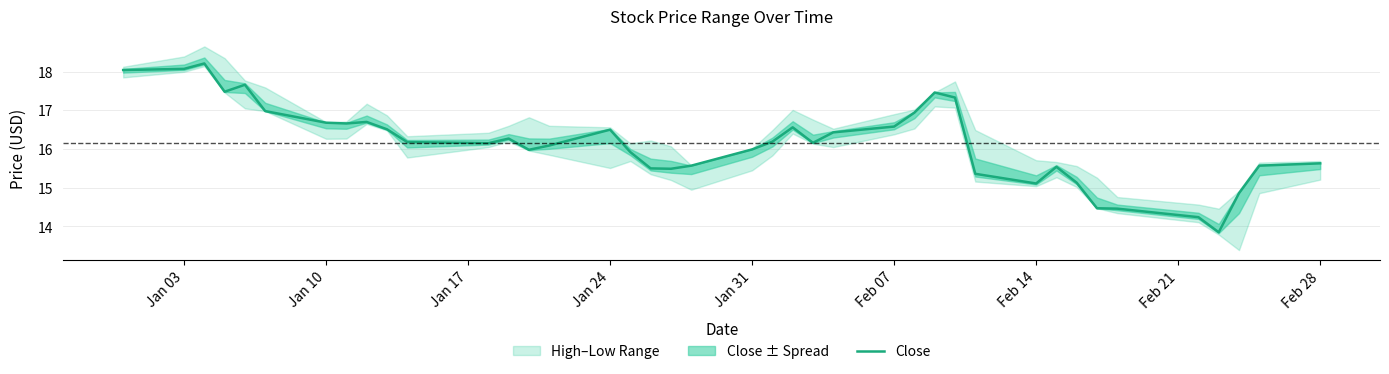

True or false: the data has more than 1 interior local peaks.

True